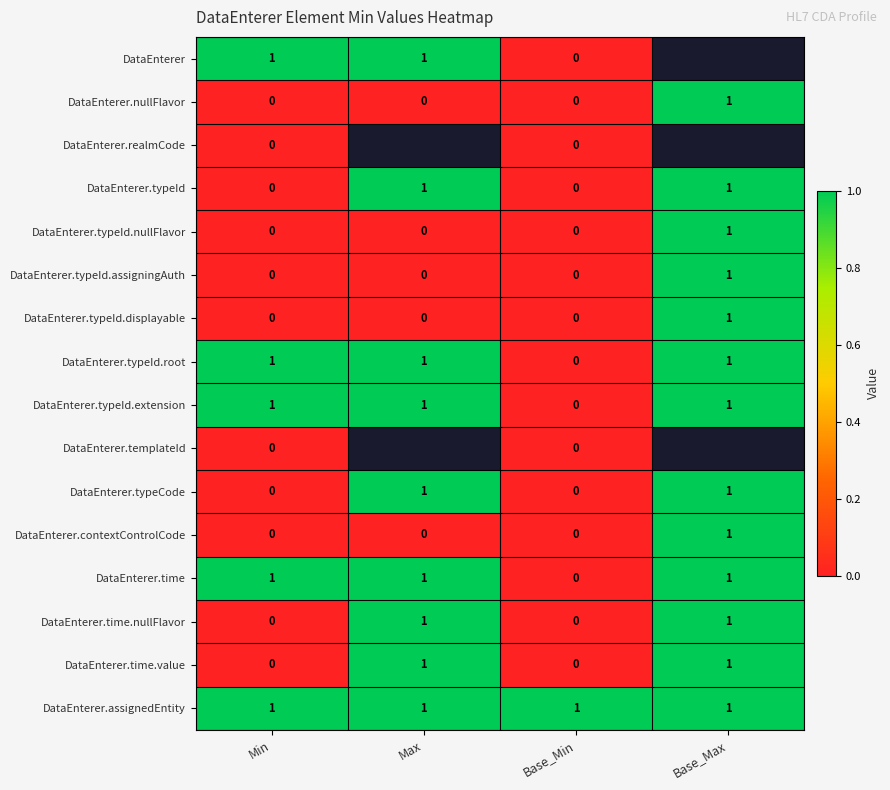

At which label is DataEnterer.typeId.root closest to 0?

Base_Min